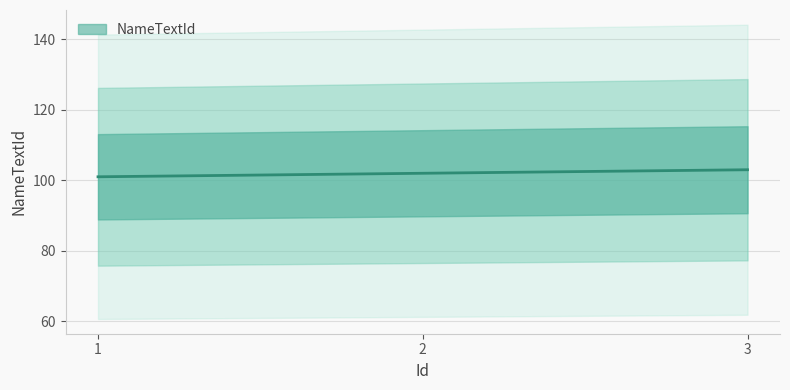

What is the sum of all values?

306